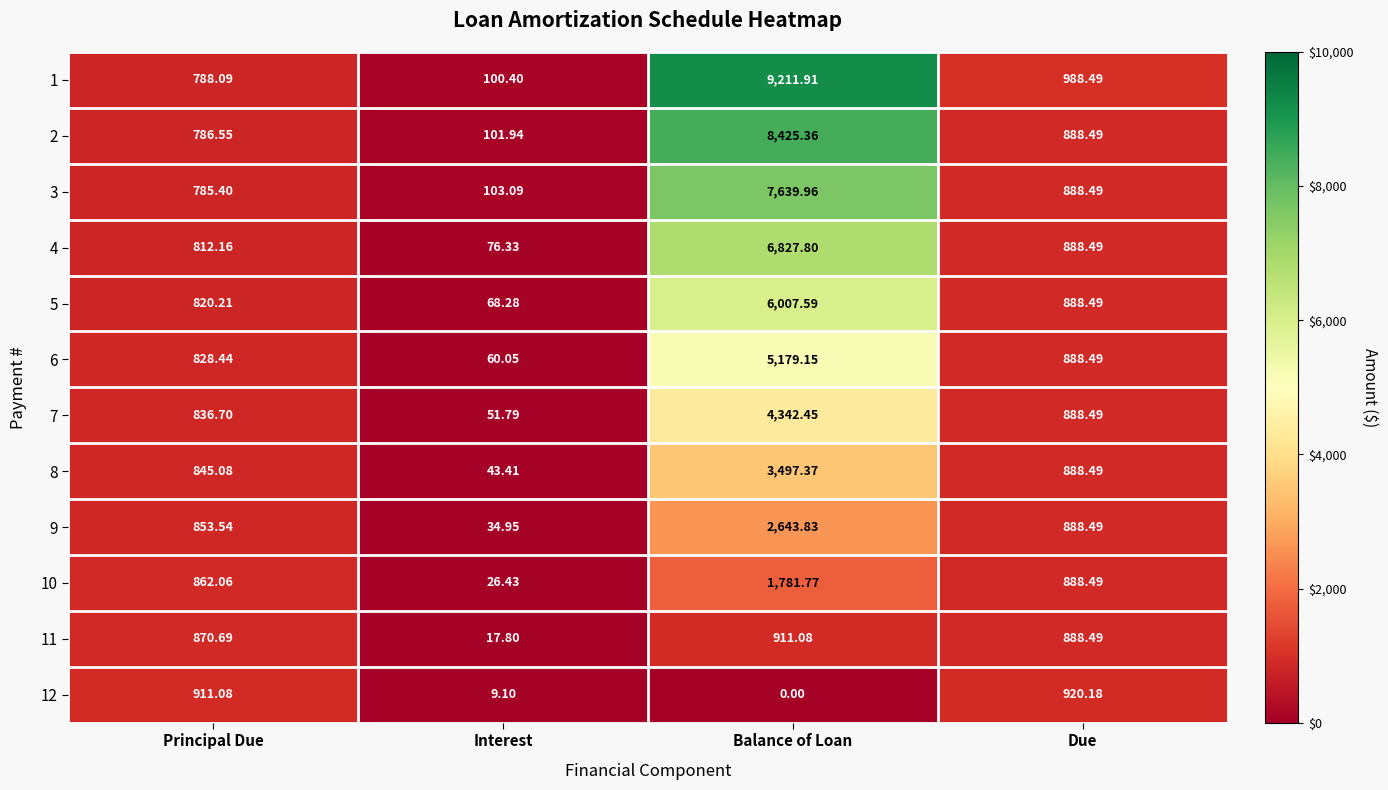

Which label corresponds to the smallest value in the chart?

Balance of Loan